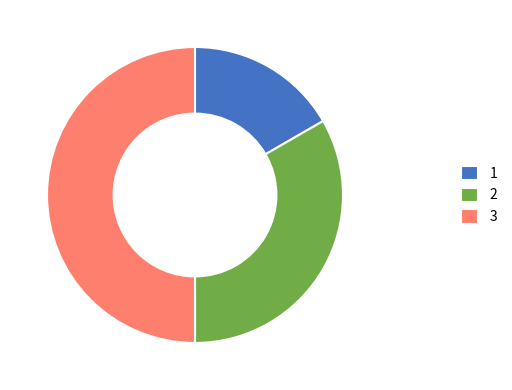

Which category has the smallest portion of the pie?

1